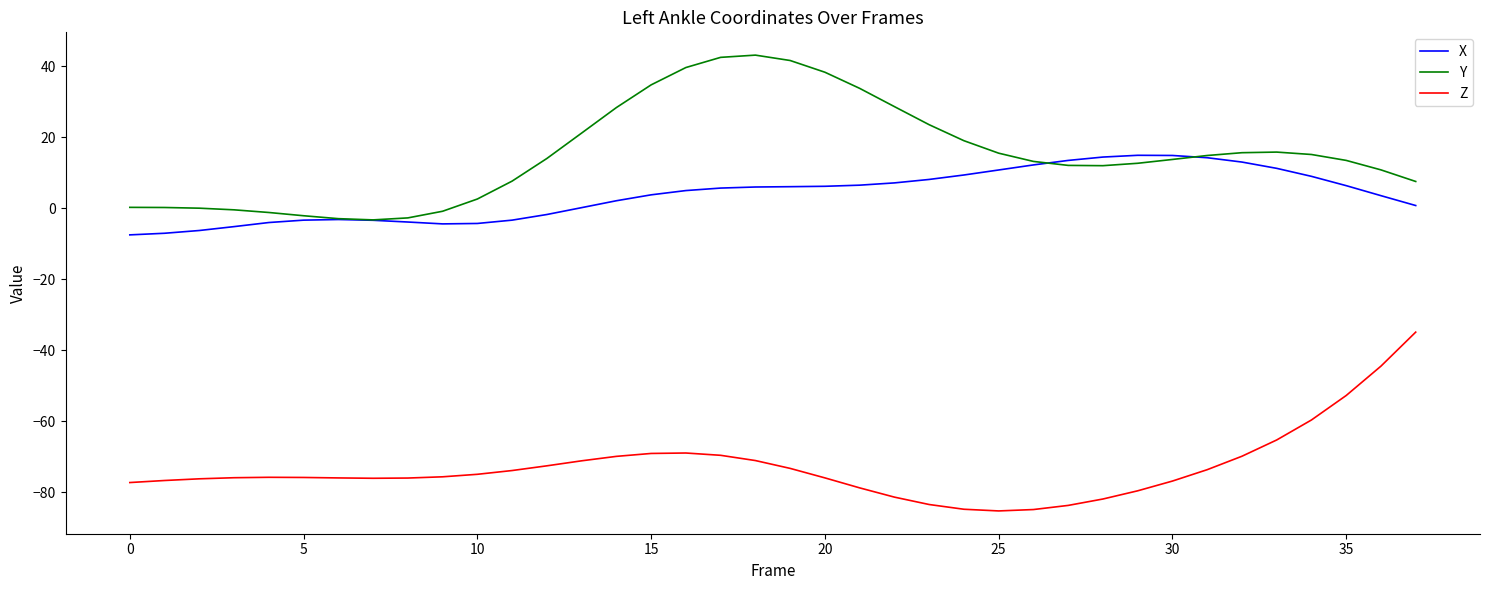

True or false: Z and X intersect in this chart.

False